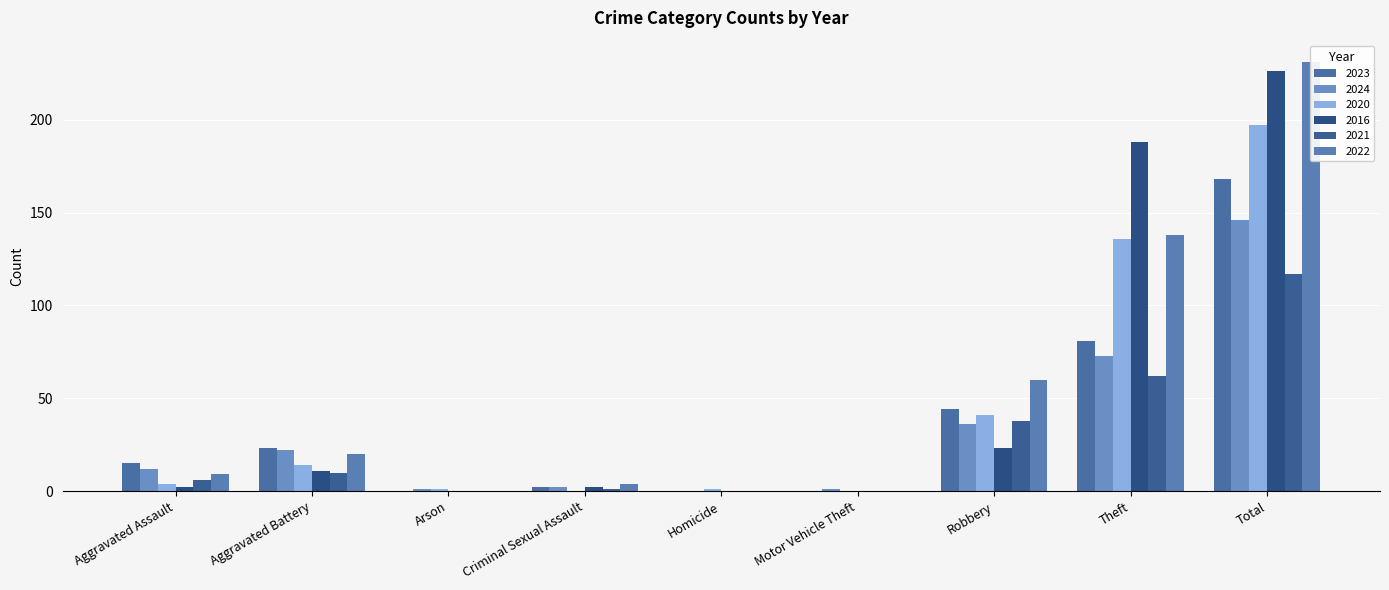

The value of 2023 at Total is 168. True or false?

True